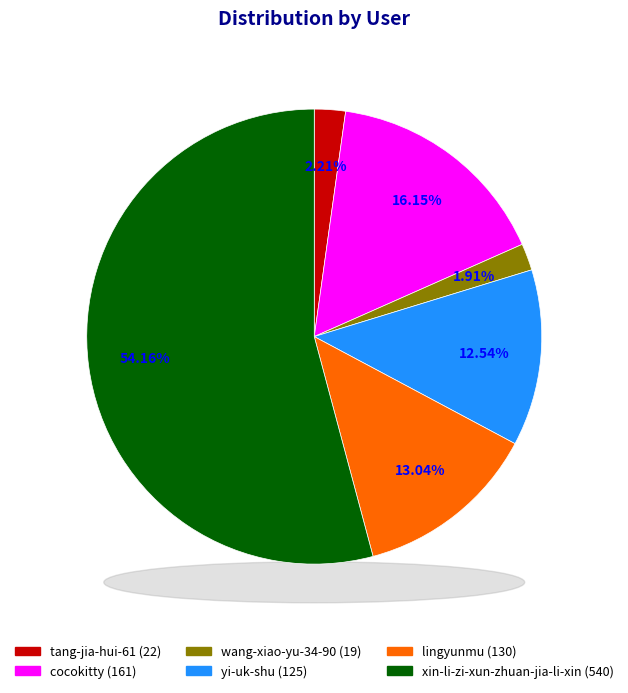

To the nearest percent, what is the combined percentage of lingyunmu and cocokitty?

29%